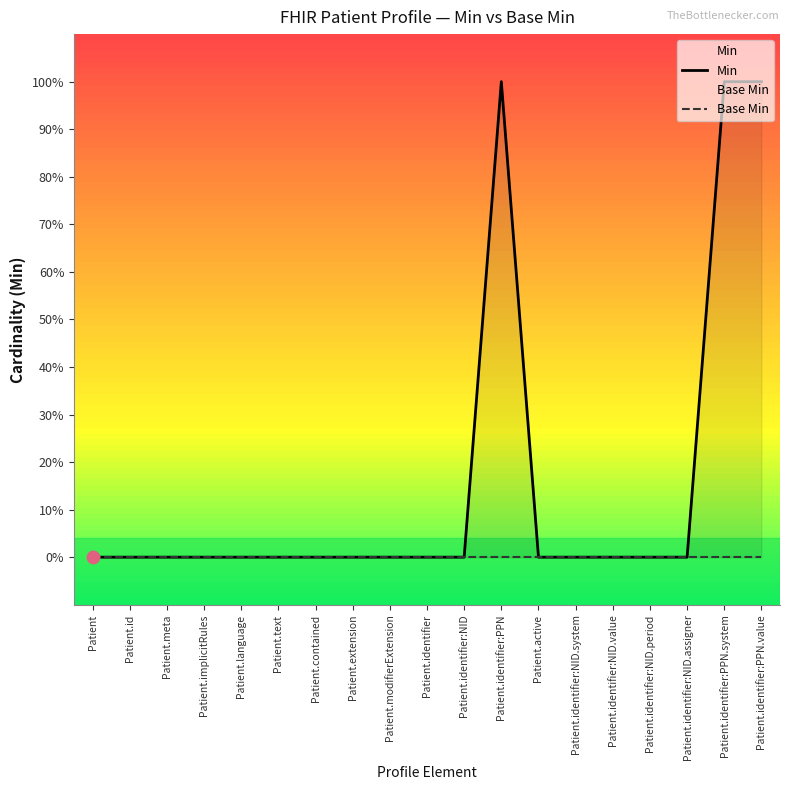

Which series contains the highest Y value?

Min